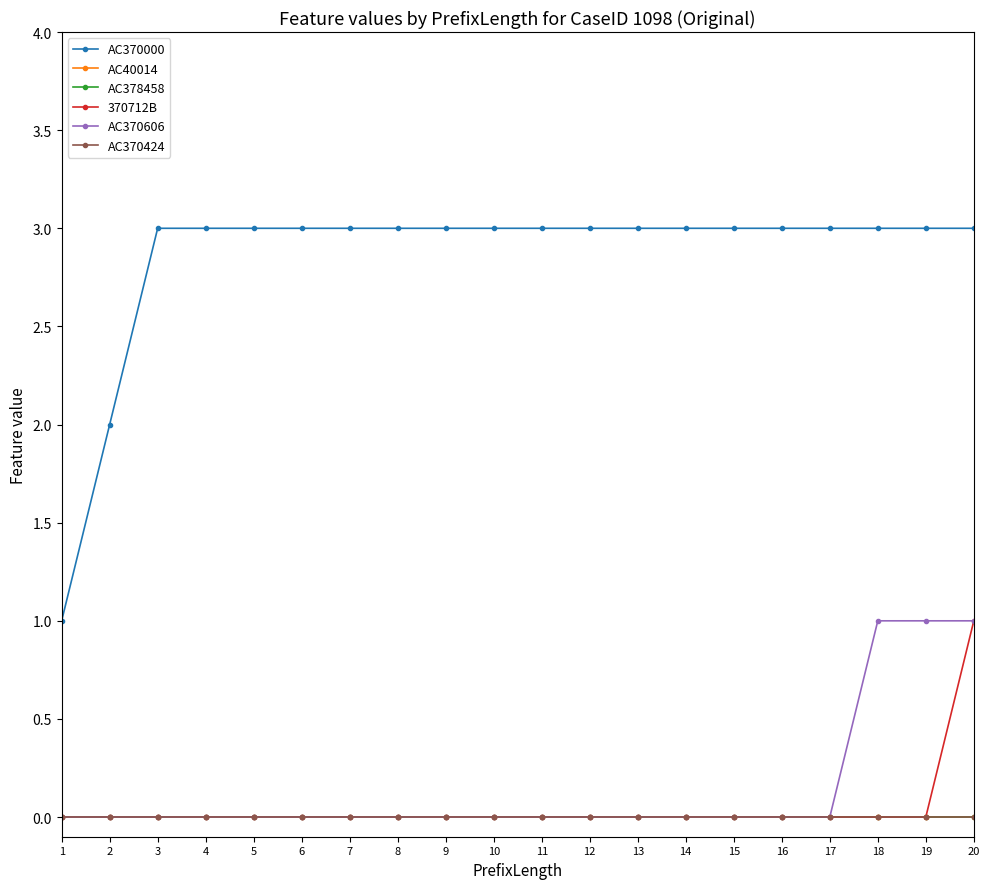

The 370712B series shows 0 at 1. True or false?

True